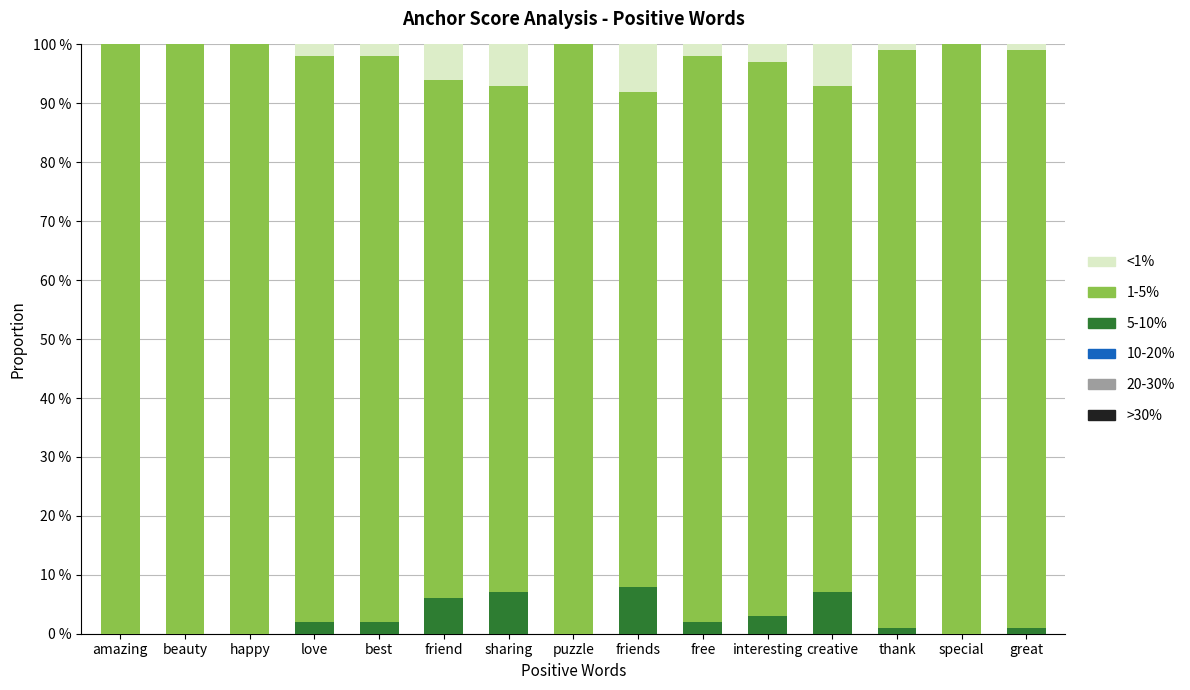

Are the bars grouped side by side (vs. stacked)?

No